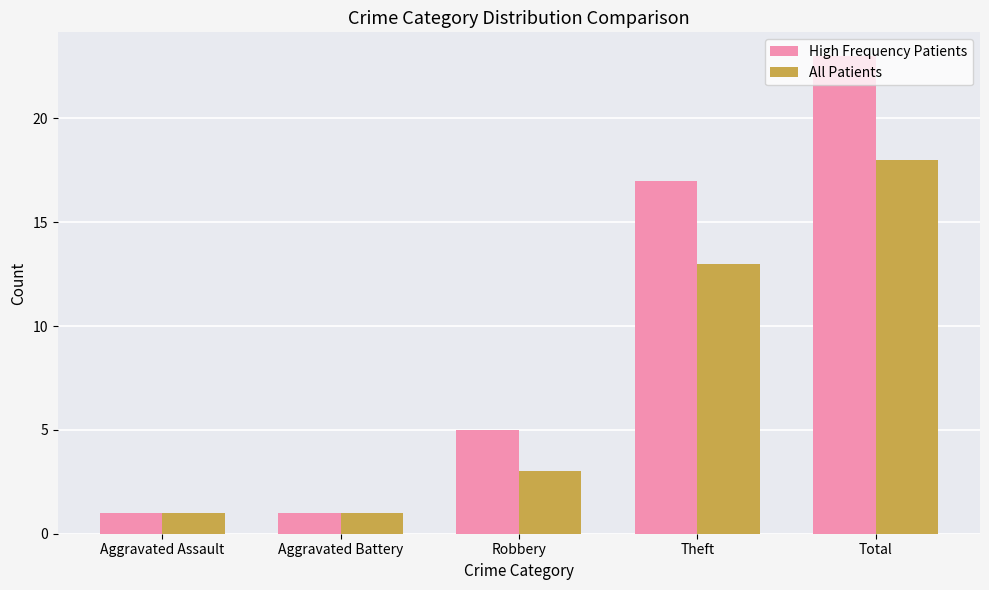

What is the difference between the maximum and minimum values in the All Patients series?

17